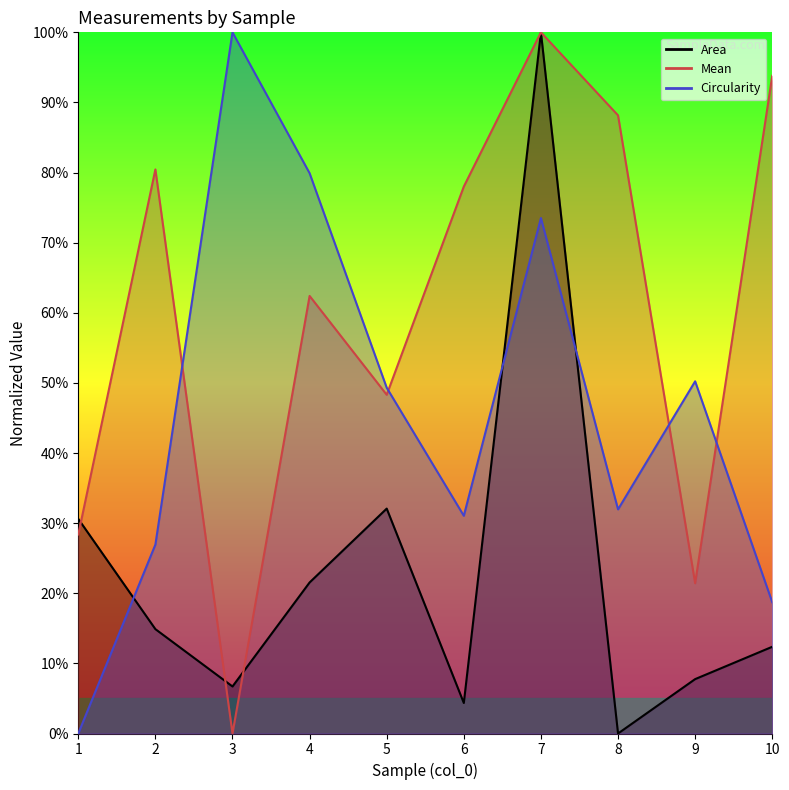

Which series has the widest spread of values?

Area